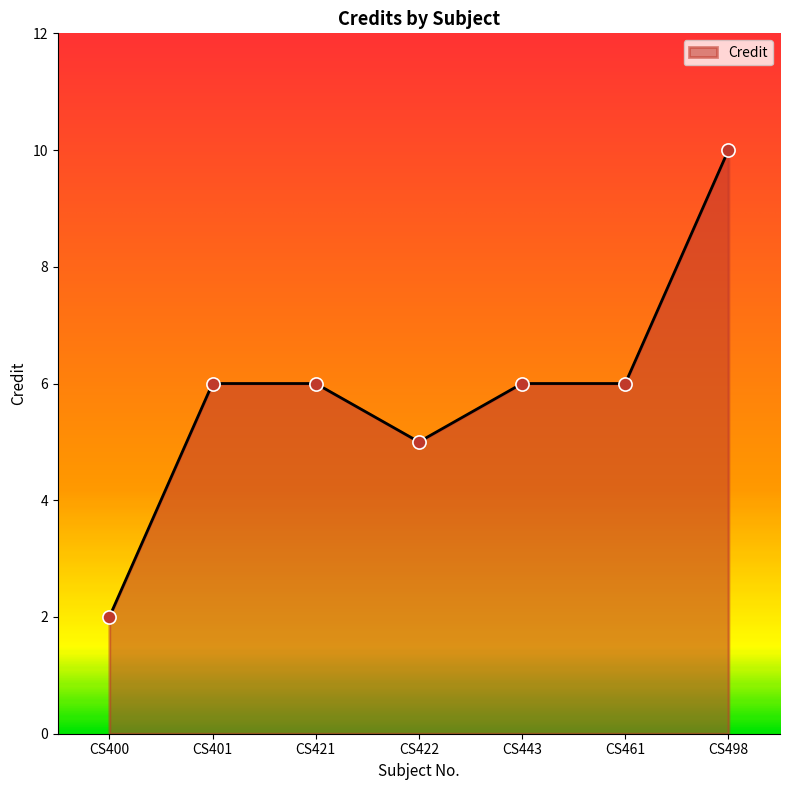

What is the ratio of the value at CS461 to the value at CS401?

1.0